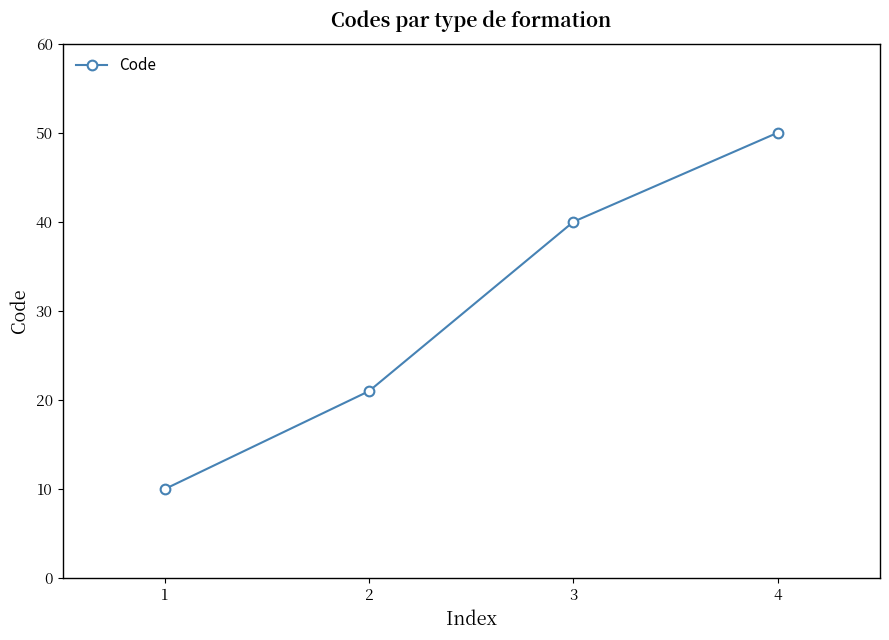

What is the greatest value displayed?

50